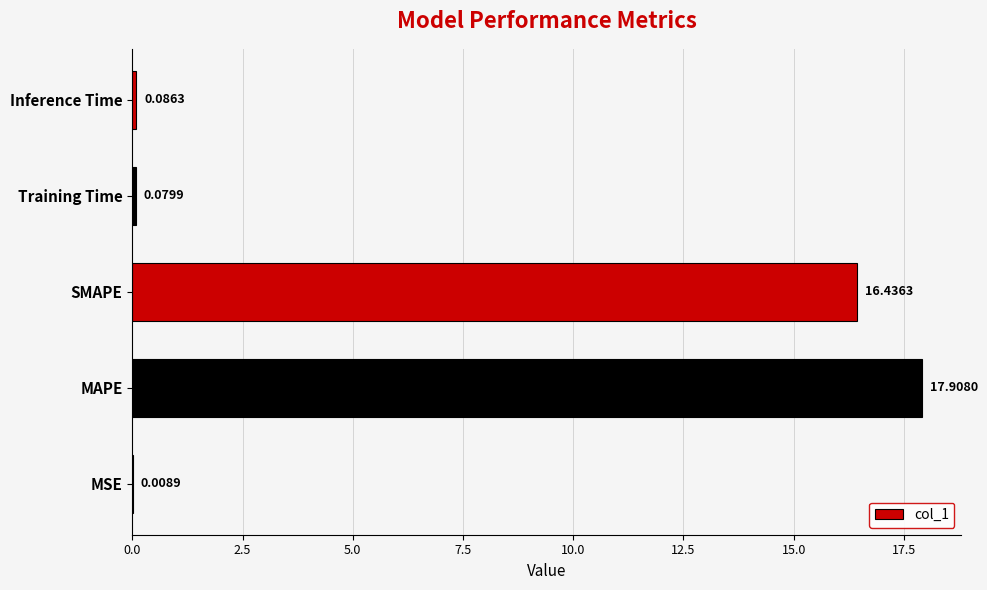

At which label is the value closest to 8?

Inference Time